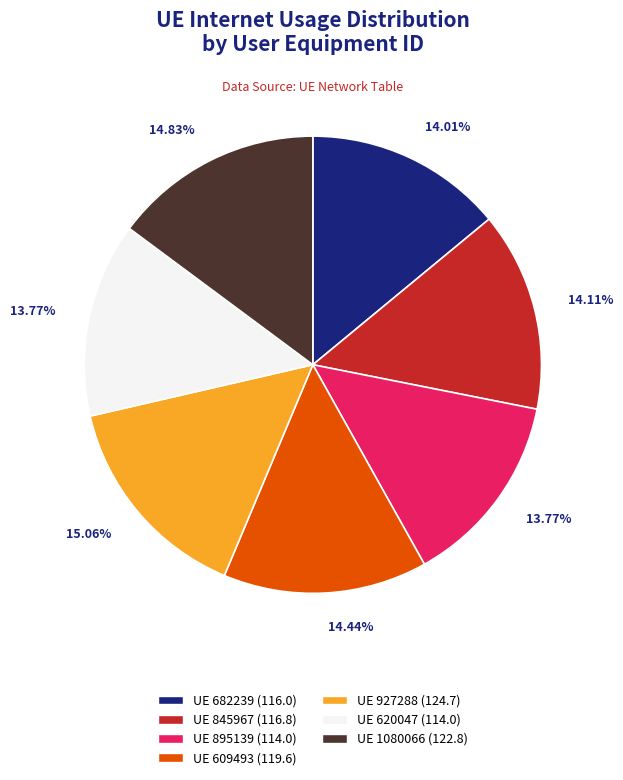

Is the sum of UE 682239 (116.0) and UE 895139 (114.0) greater than half?

No